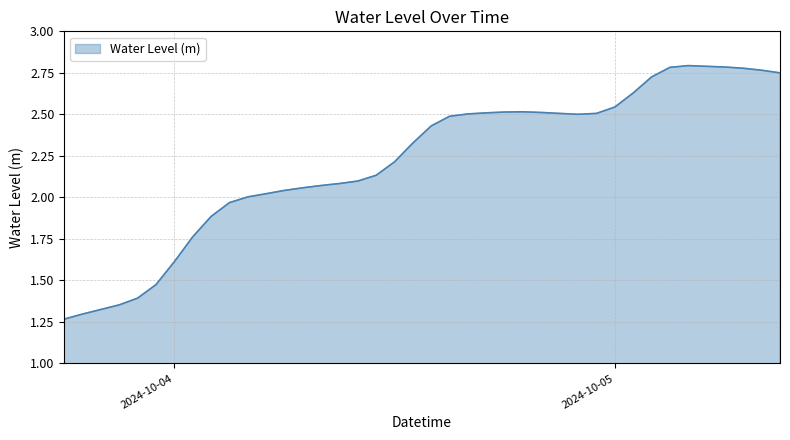

At which category does the data reach its first local peak?

2024-10-04 19:00:00